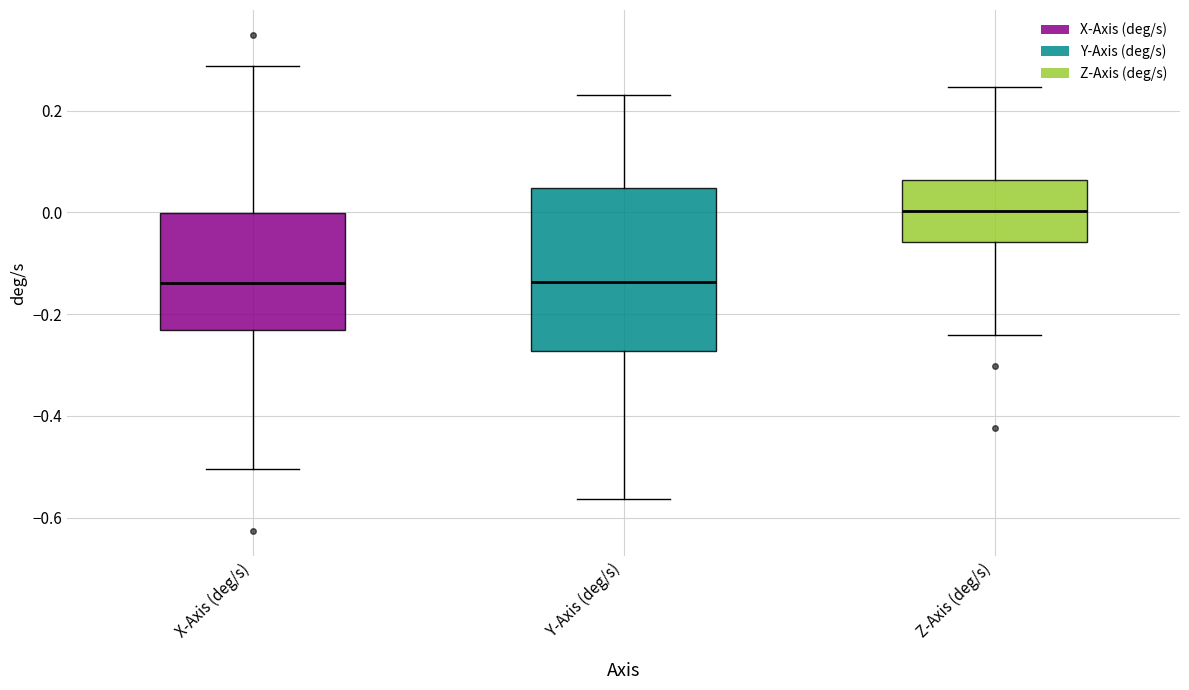

Reading left to right, read every box against the y-axis: the position of its median line, the range the box covers, and the ends of its whiskers. The values are not printed on the chart, so give them approximately, as read against the axis.

X-Axis (deg/s): median -0.14, box -0.24 to 0.00, whiskers -0.50 to 0.28
Y-Axis (deg/s): median -0.14, box -0.28 to 0.04, whiskers -0.56 to 0.22
Z-Axis (deg/s): median 0.00, box -0.06 to 0.06, whiskers -0.24 to 0.24